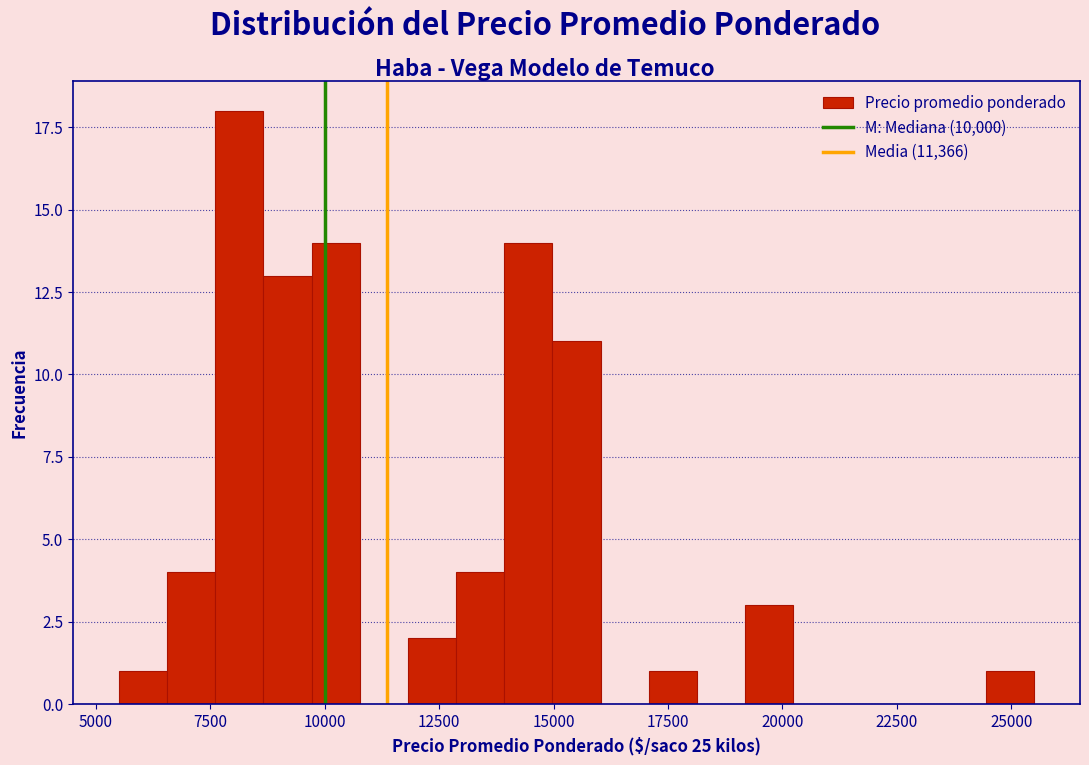

Around what value on the x-axis is the tallest bar? Give the approximate position of its centre, as read against the axis.

8000